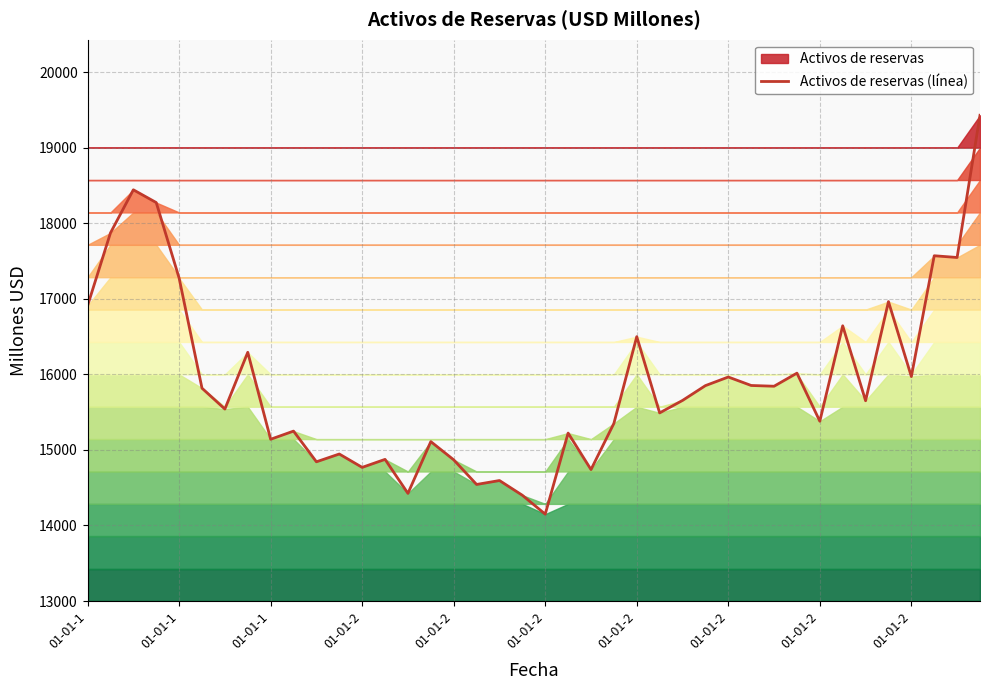

How many interior local peaks (higher than both neighbors) does the data have?

14